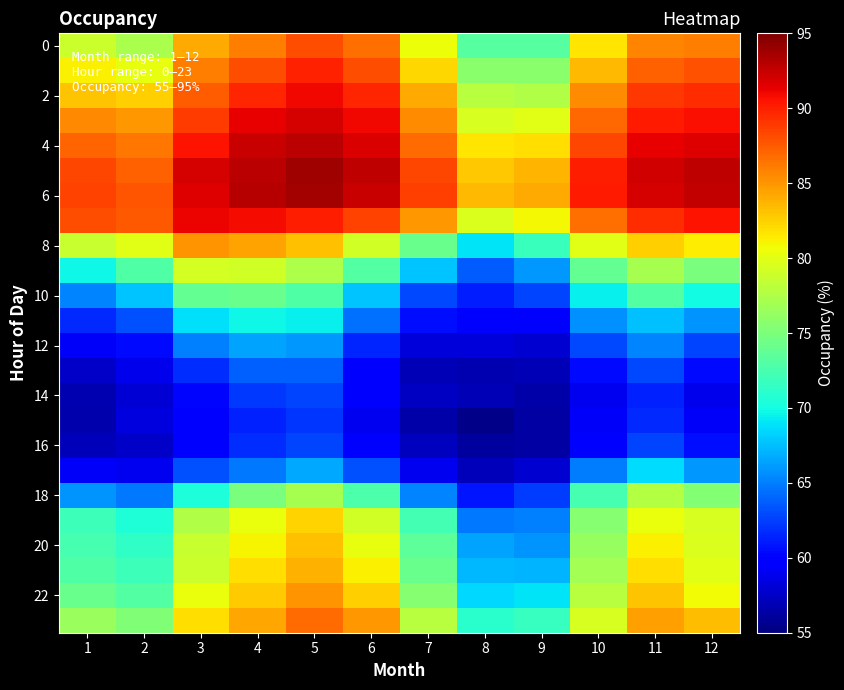

Which label corresponds to the smallest value in the chart?

8